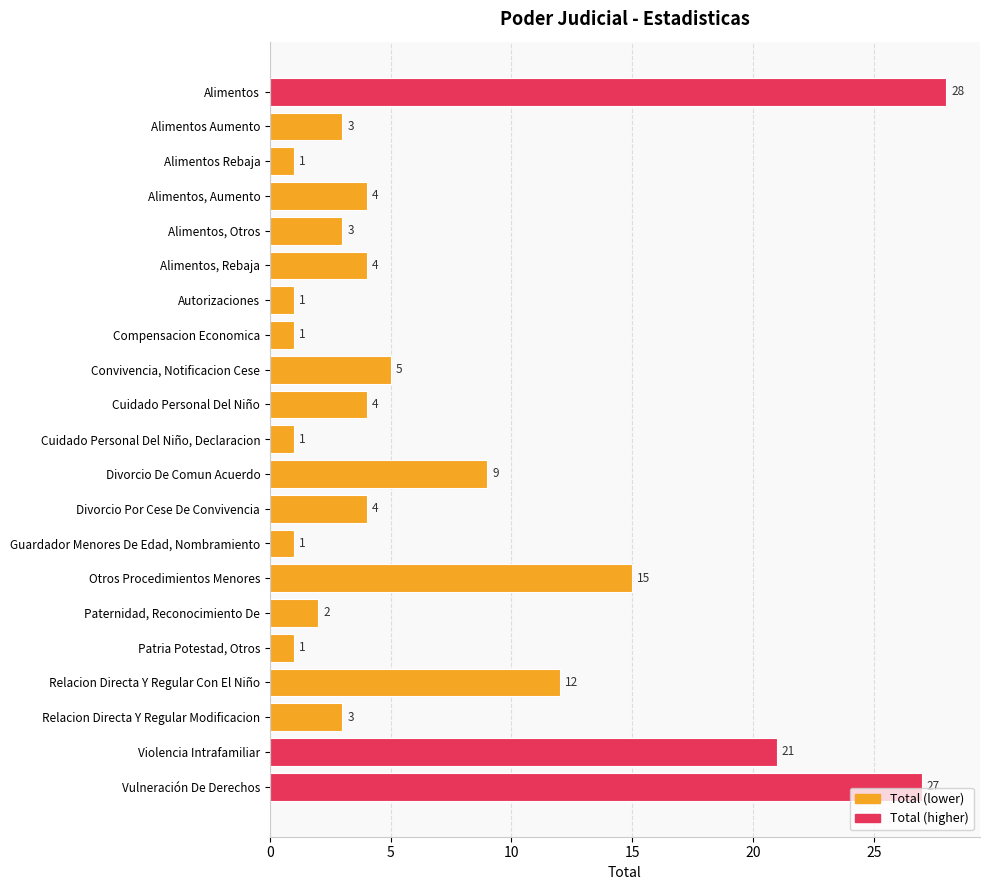

At which category does the chart reach its peak across all series?

Alimentos